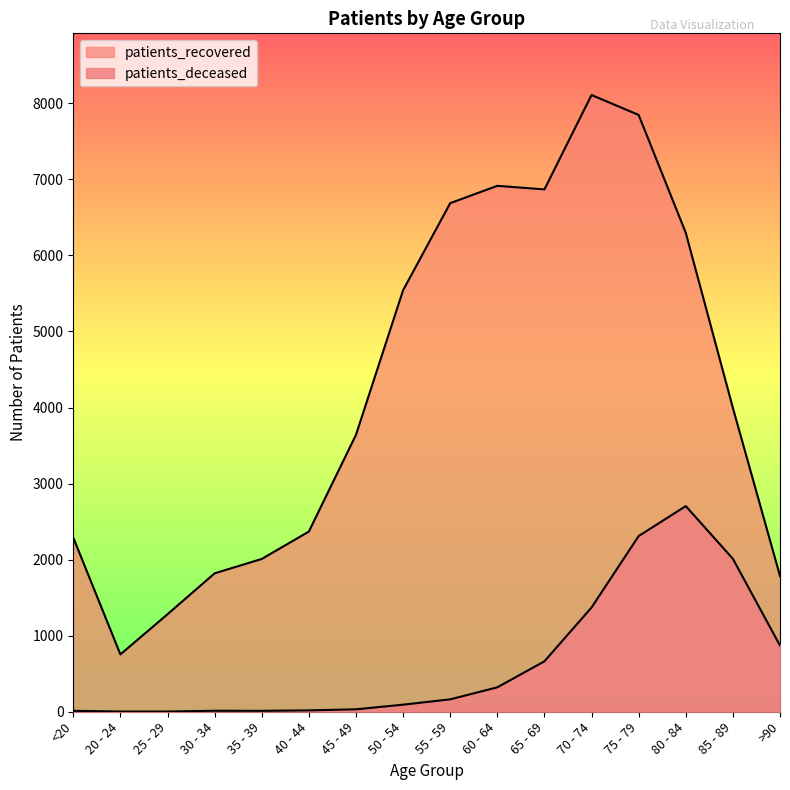

True or false: patients_deceased and patients_recovered intersect in this chart.

False